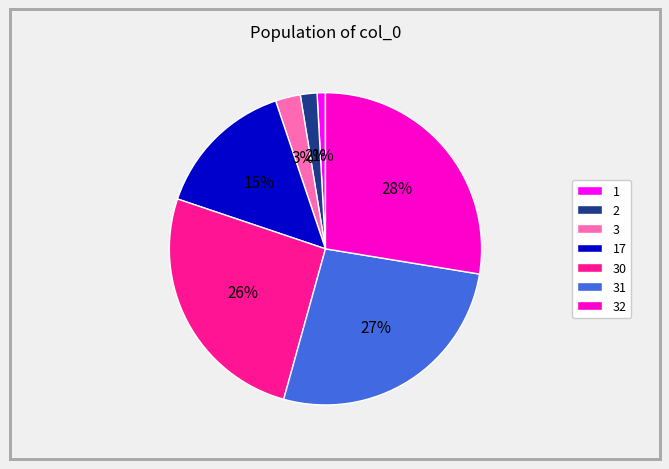

To the nearest percent, what is the combined percentage of 30 and 3?

28%